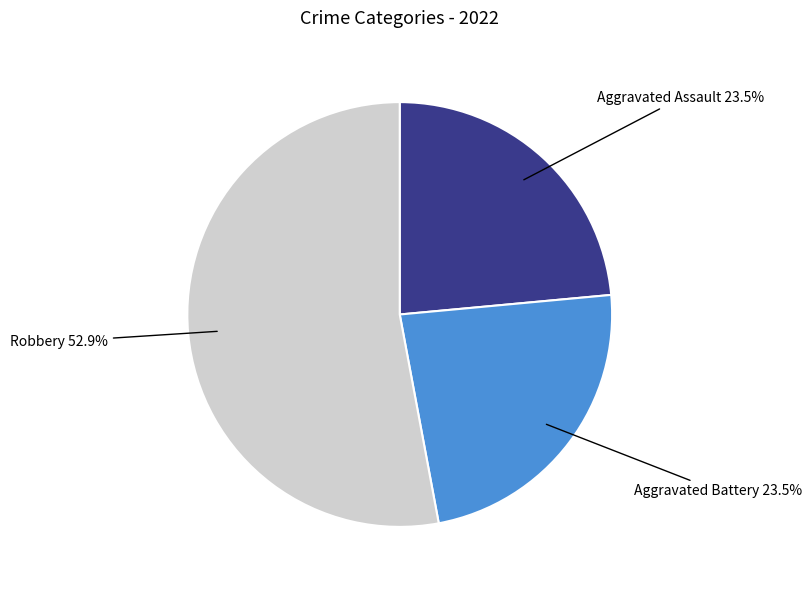

To the nearest percent, what is the average slice percentage?

33%